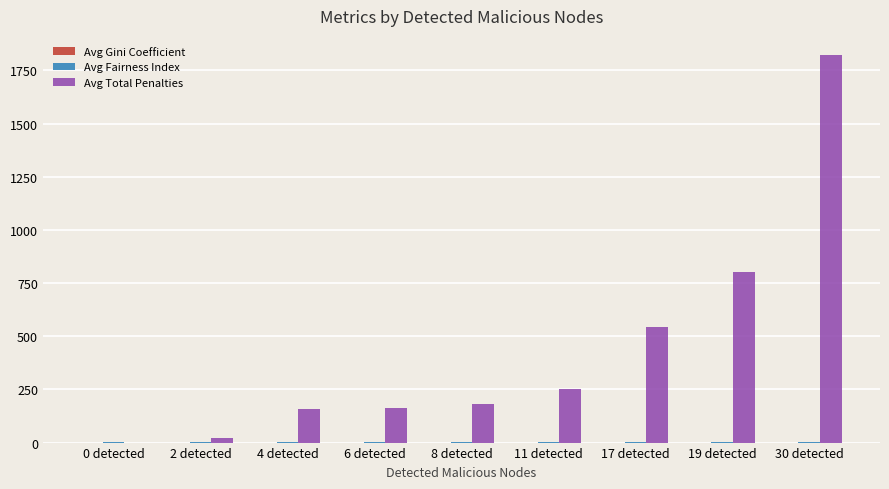

Which label corresponds to the largest value in the chart?

30 detected